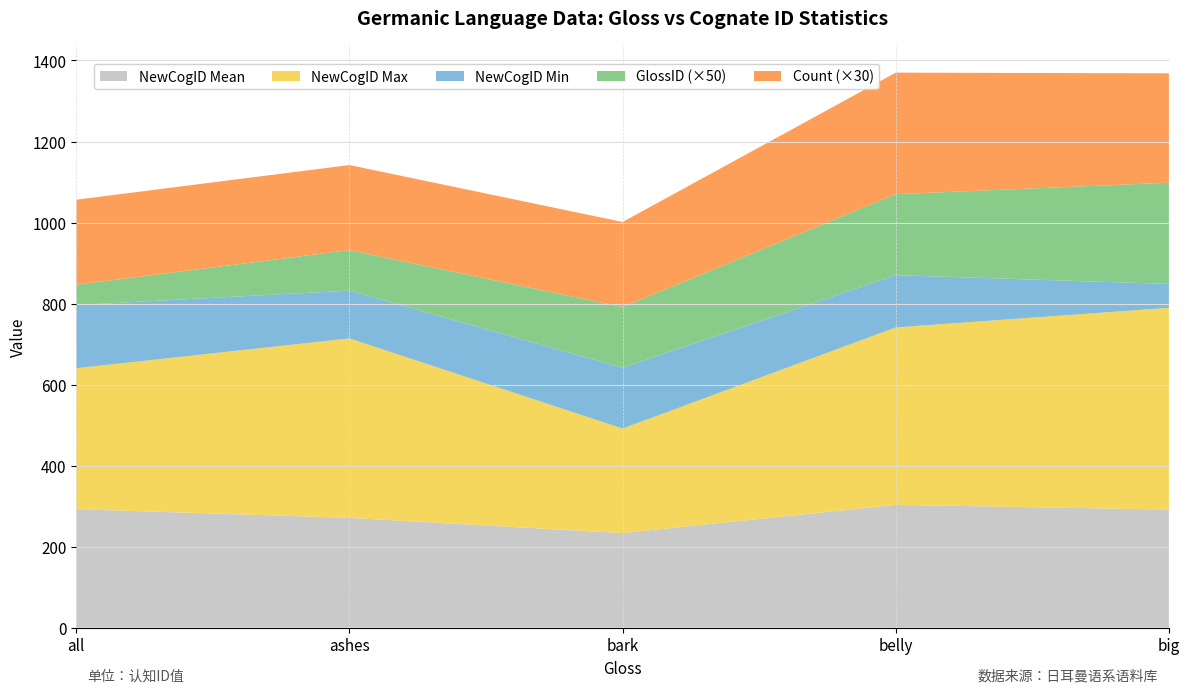

Reading left to right, list all the values displayed in this chart.

GlossID: all=1.0	ashes=2.0	bark=3.0	belly=4.0	big=5.0
NewCogID_mean: all=306.0	ashes=279.5	bark=254.7	belly=300.5	big=304.8
NewCogID_max: all=348.0	ashes=443.0	bark=443.0	belly=438.0	big=498.0
NewCogID_min: all=156.0	ashes=118.0	bark=150.0	belly=129.0	big=59.0
CogID_count: all=7.0	ashes=7.0	bark=7.0	belly=10.0	big=9.0